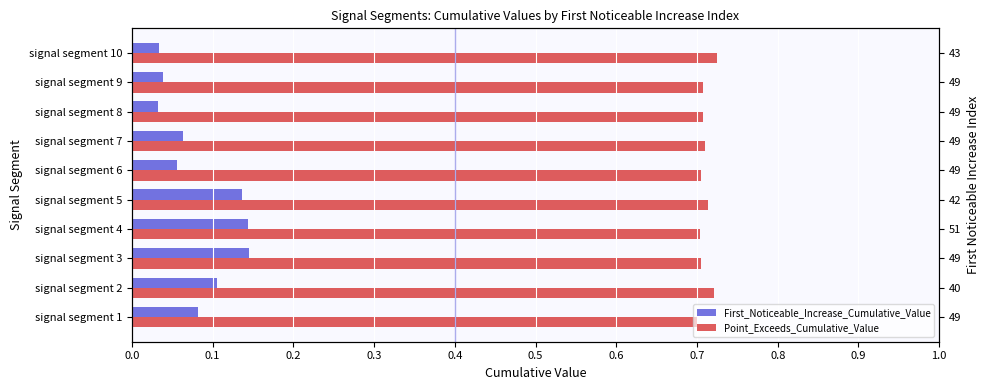

How many groups of bars are there?

10